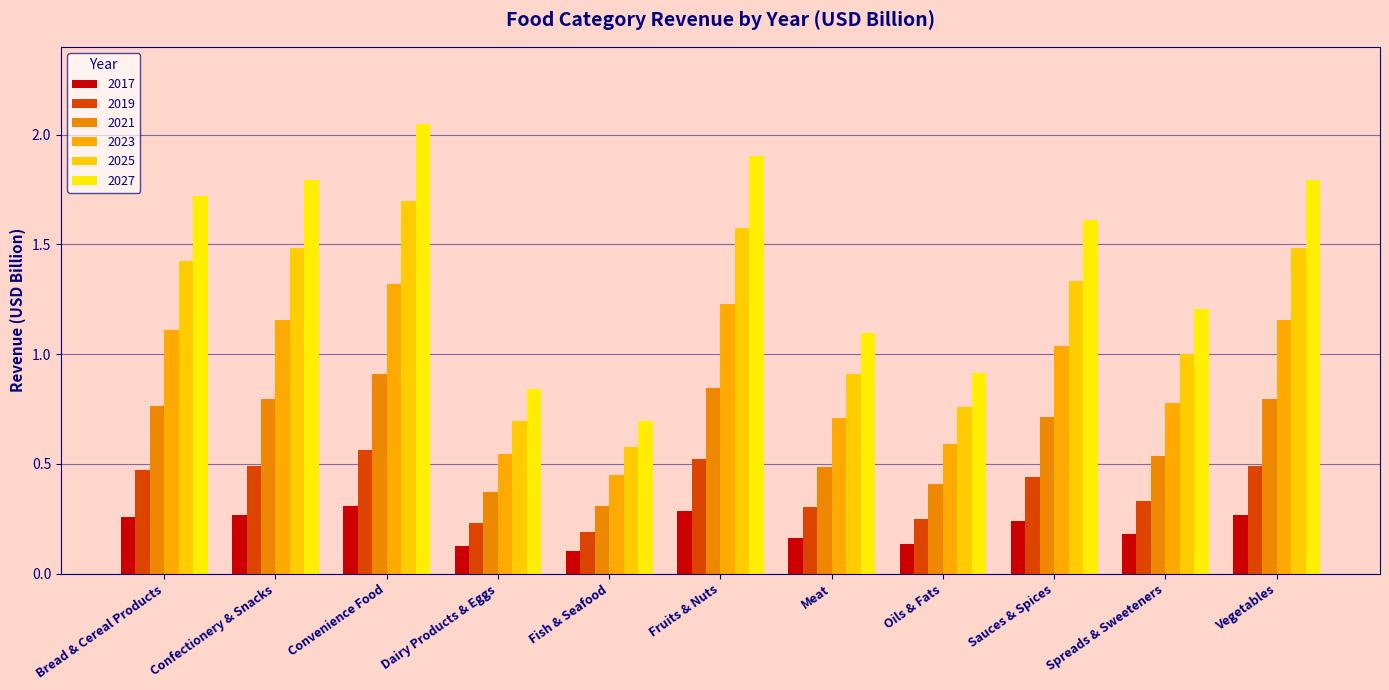

Where is 2021 nearest to the value 0?

Fish & Seafood